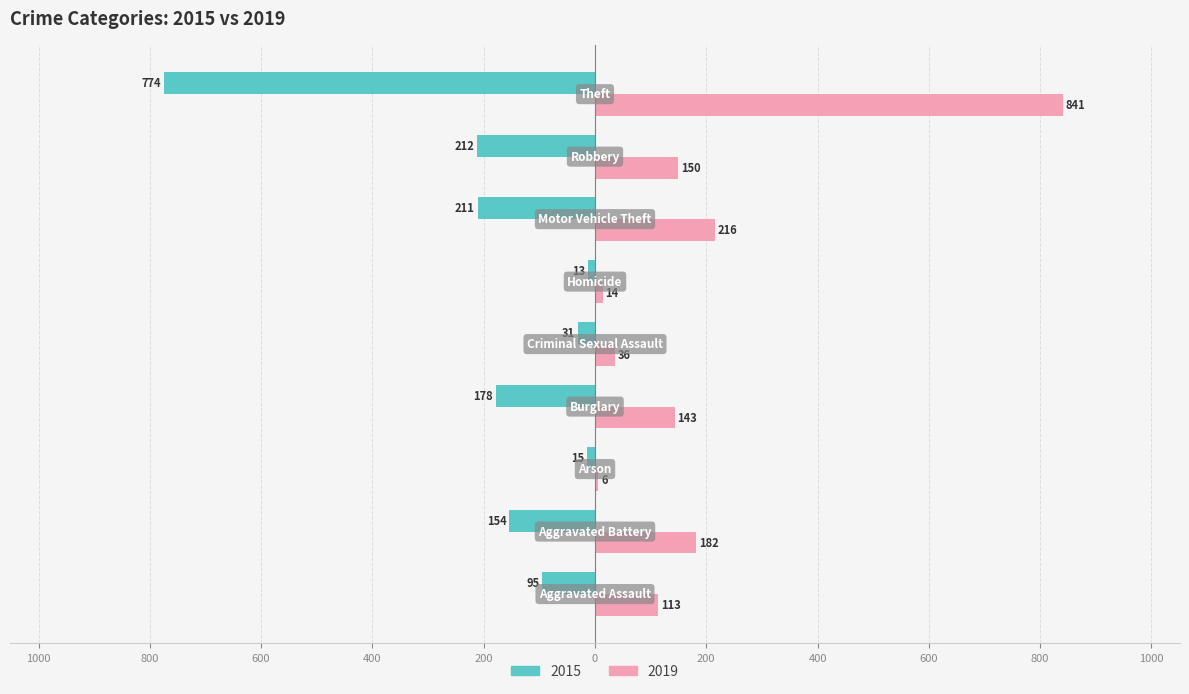

What are all the series names shown in the legend?

2015, 2019